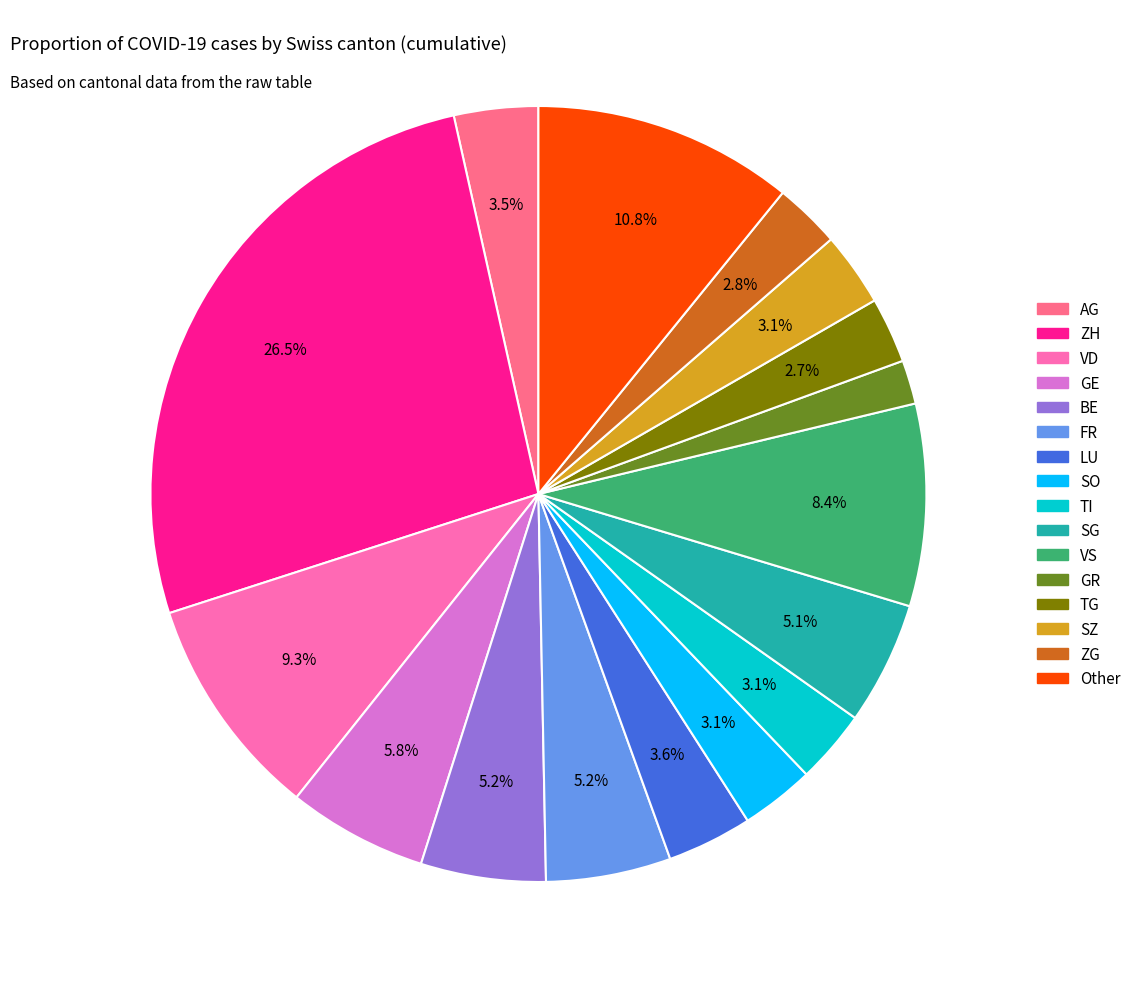

How many slices are in this pie chart?

16